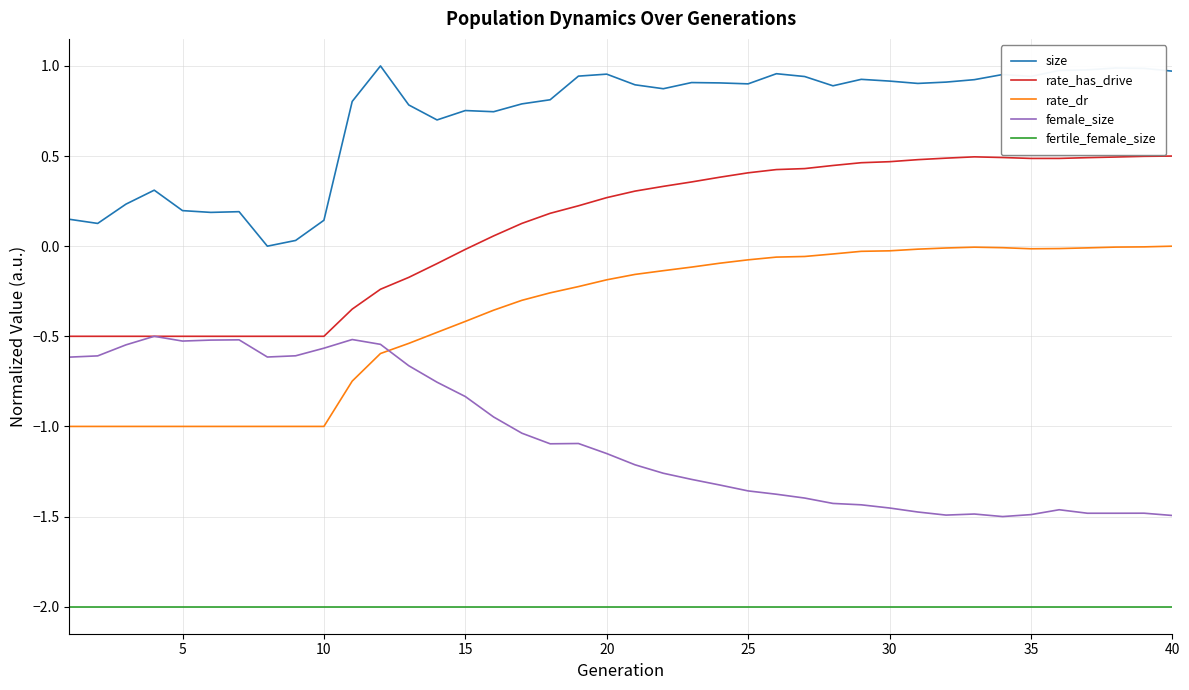

Rank the series by their maximum value, from highest to lowest.

size, rate_has_drive, rate_dr, female_size, fertile_female_size